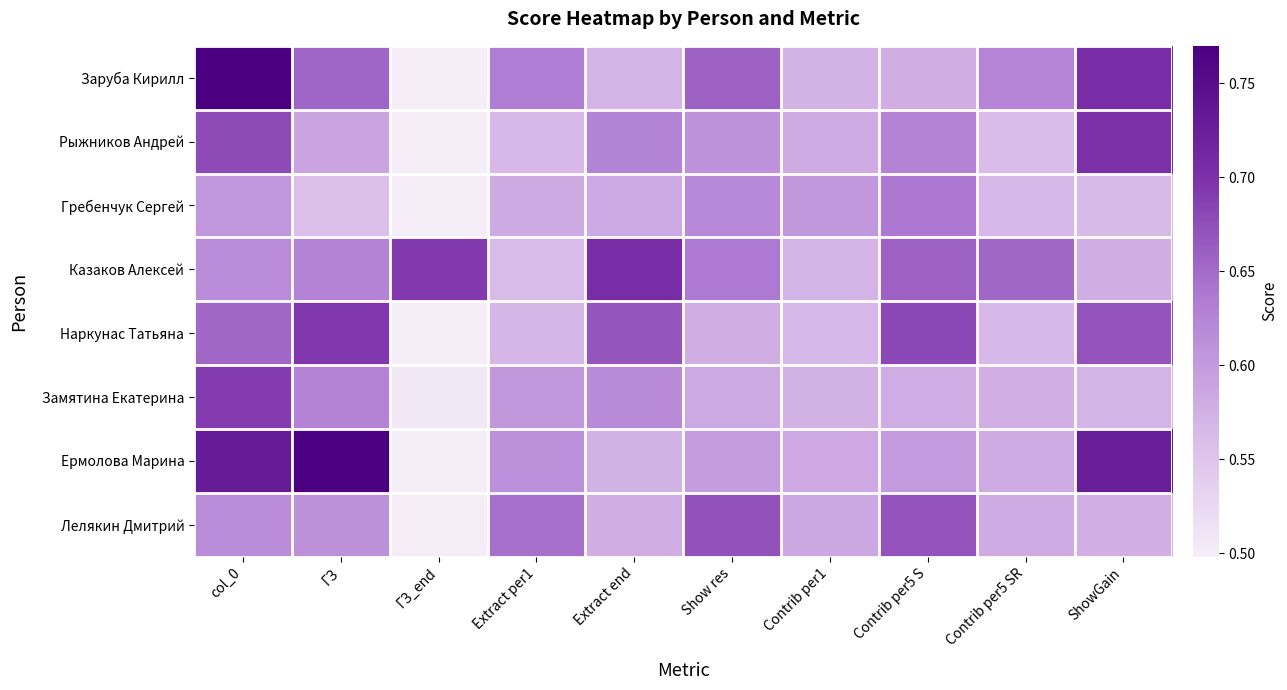

At how many categories does at least one series exceed 0?

10